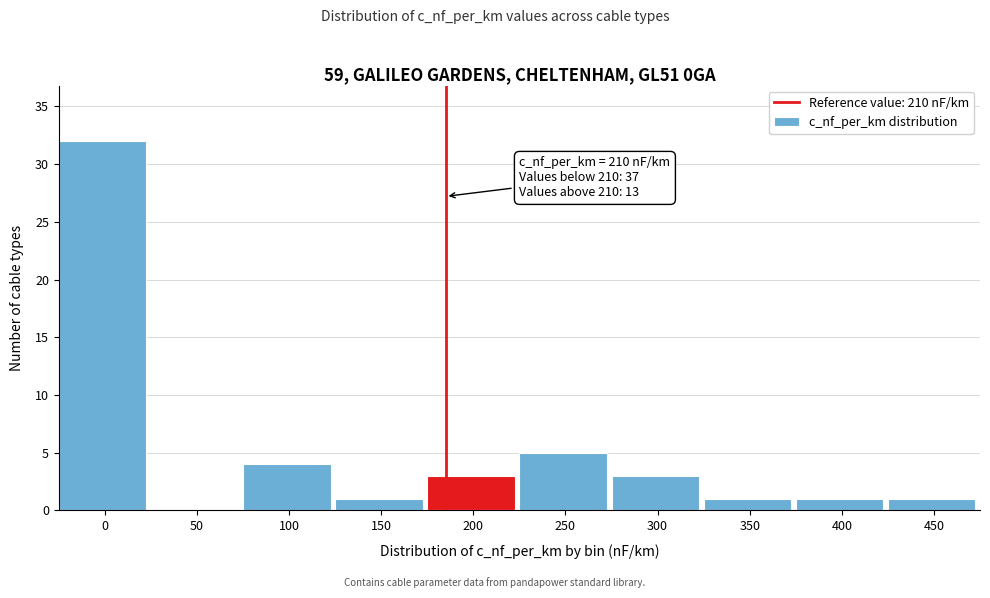

Reading right to left, extract all data points from this chart.

450=1	400=1	350=1	300=3	250=5	200=3	150=1	100=4	50=0	0=32